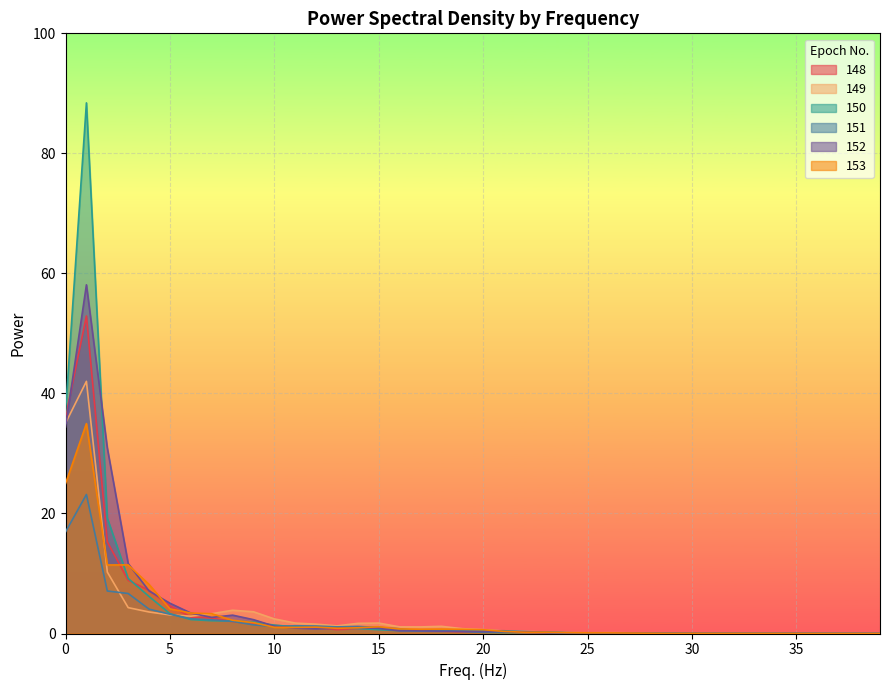

What is the maximum value for 151?

23.2